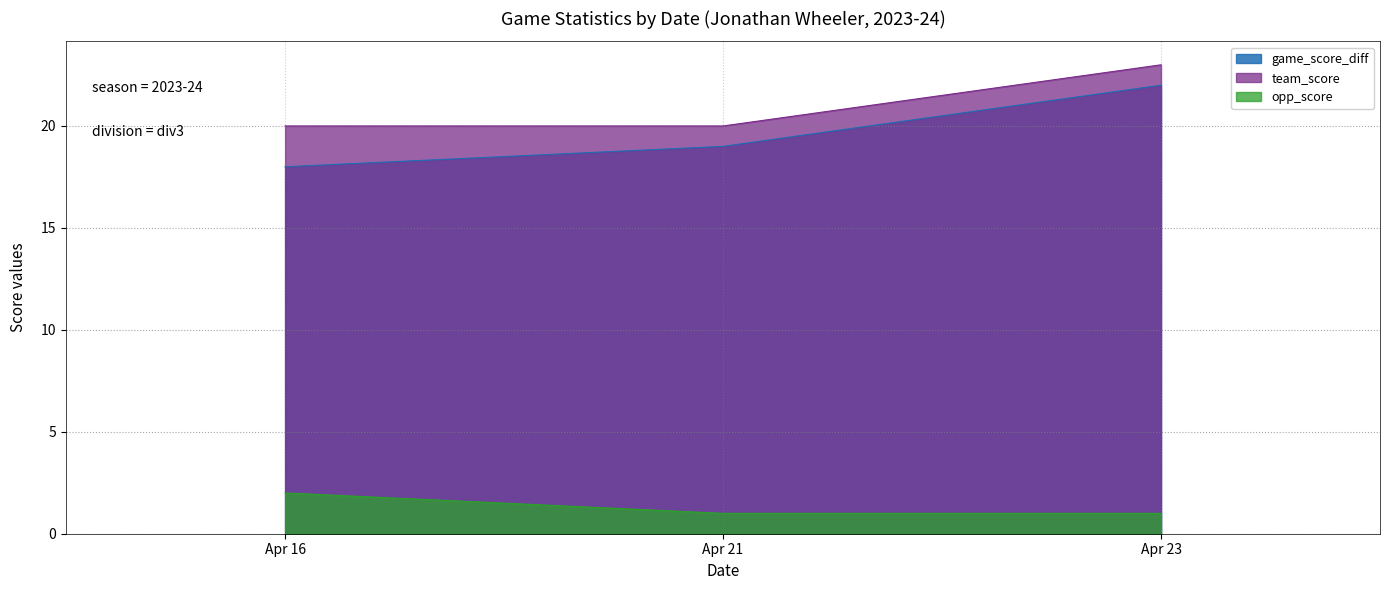

What is the total value across all series at Apr 21?

40